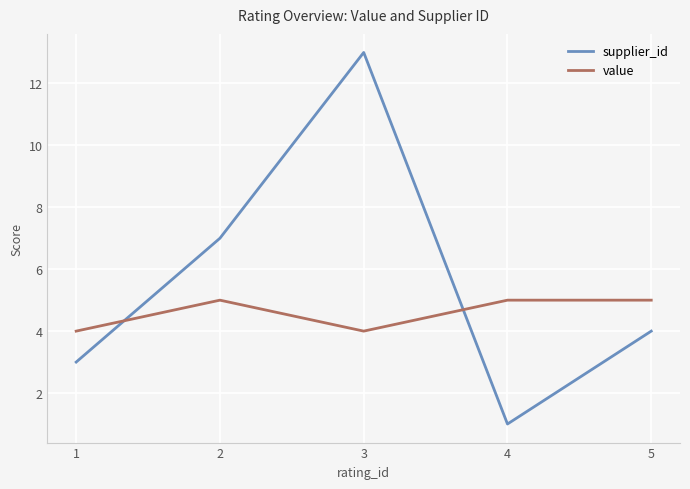

What is the smallest value displayed?

1